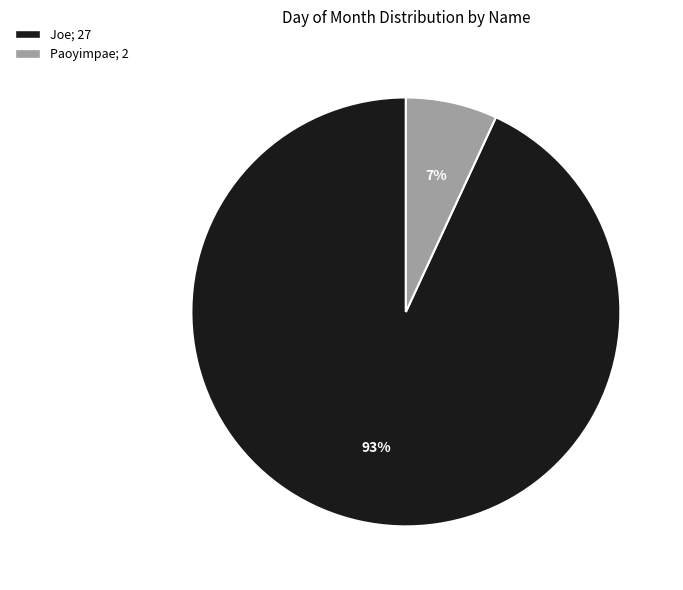

To the nearest percent, what is the difference between the largest and smallest slice percentages?

86%